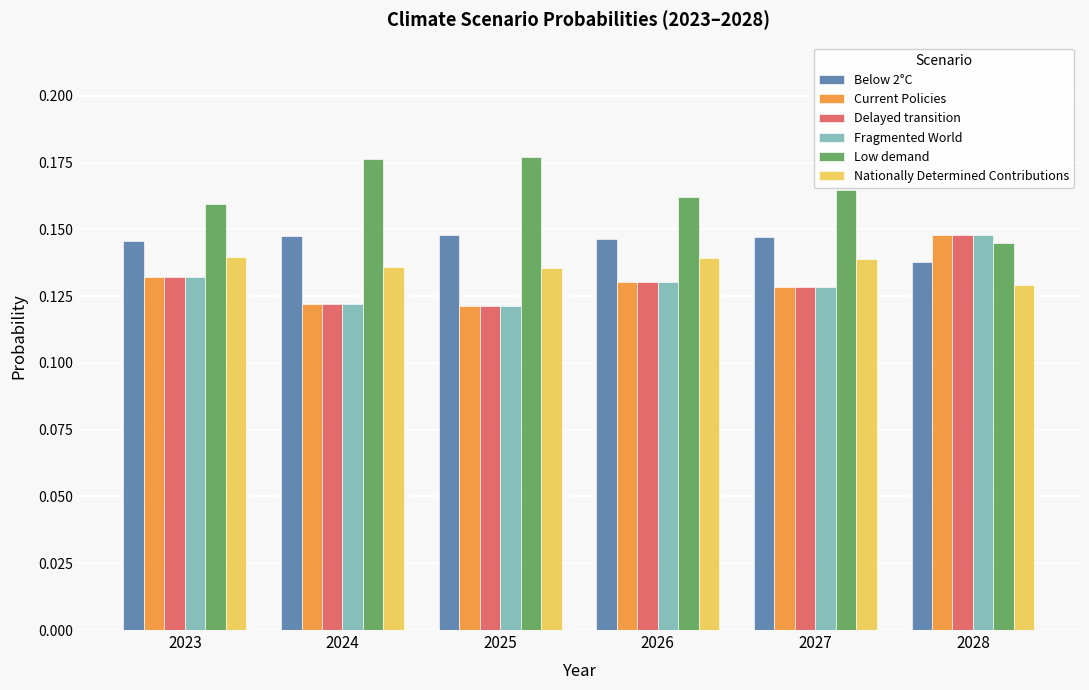

What is the sum of all Current Policies values?

0.8